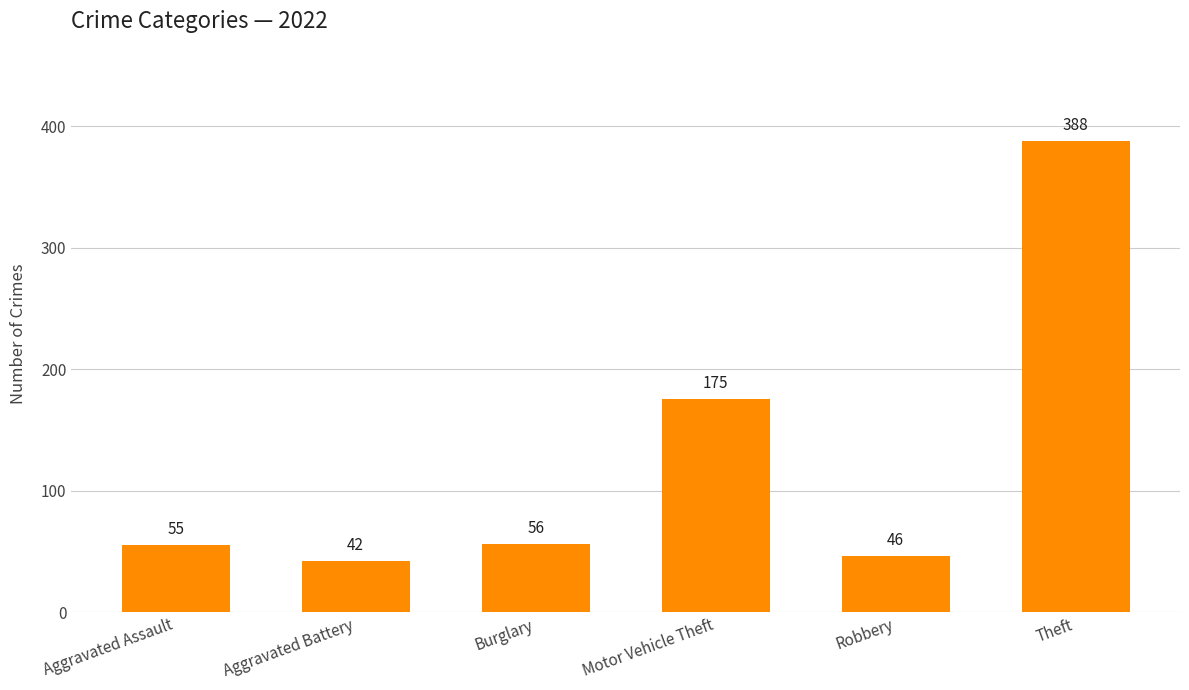

What is the change in value from Aggravated Battery to Theft?

+346